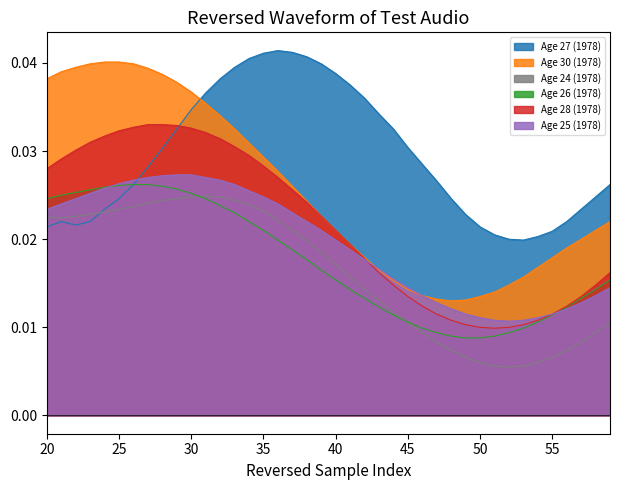

At which label does Age 27 (1978) reach its minimum?

53